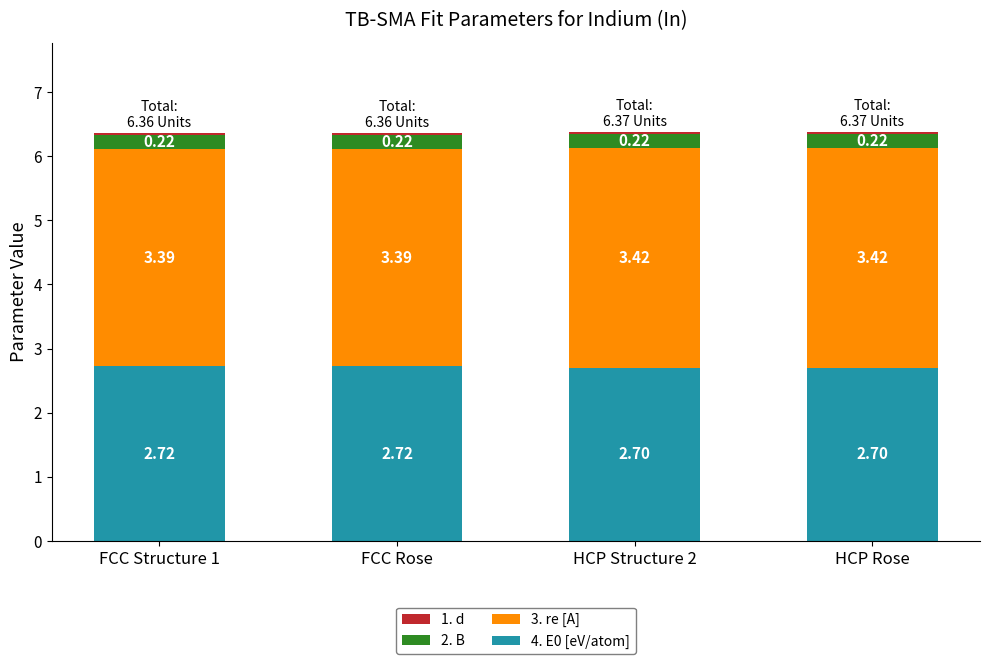

What is the total value across all series at HCP Structure 2?

6.4